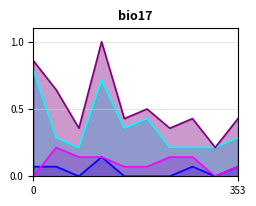

What is the greatest value displayed?

1.0